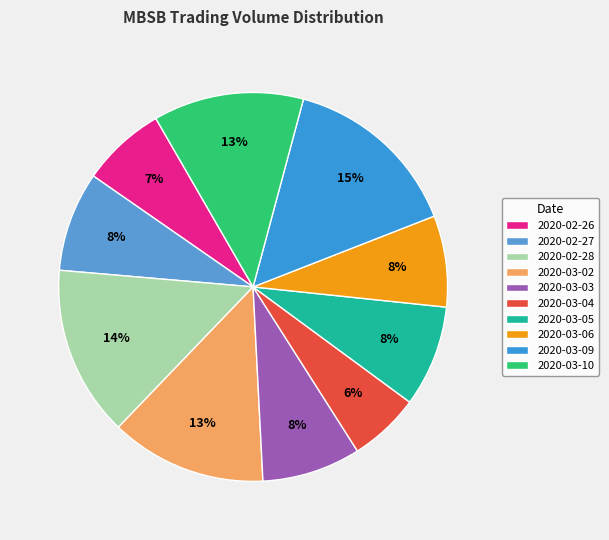

Is there a majority slice in this chart?

No